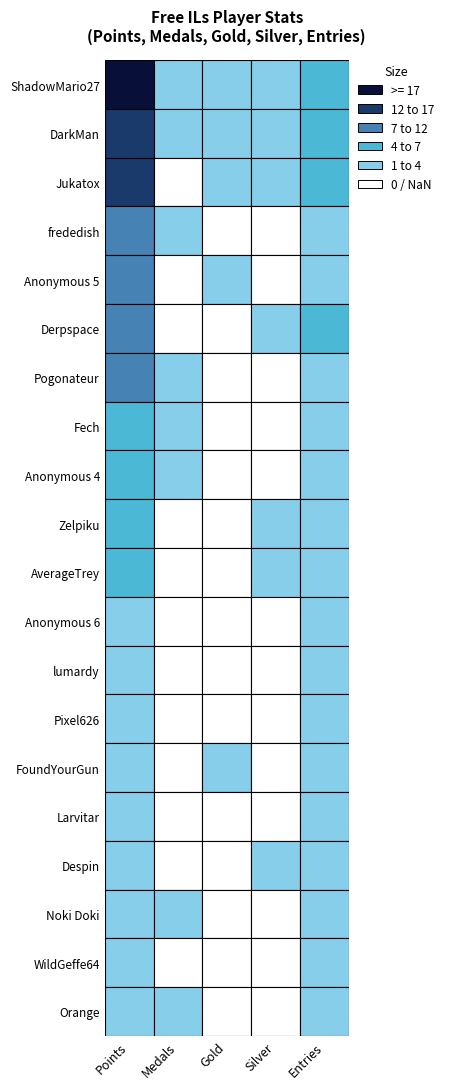

How many Anonymous 5 values are between 0 and 2?

4